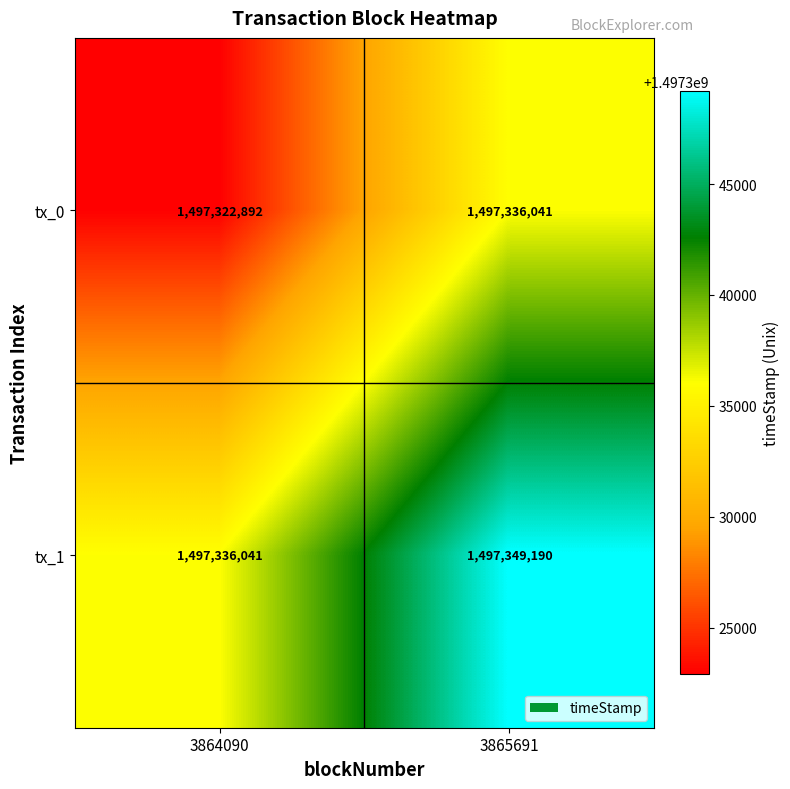

Reading left to right, what are all the values shown in this chart?

tx_0: 3864090=1497322892	3865691=1497336041
tx_1: 3864090=1497336041	3865691=1497349190